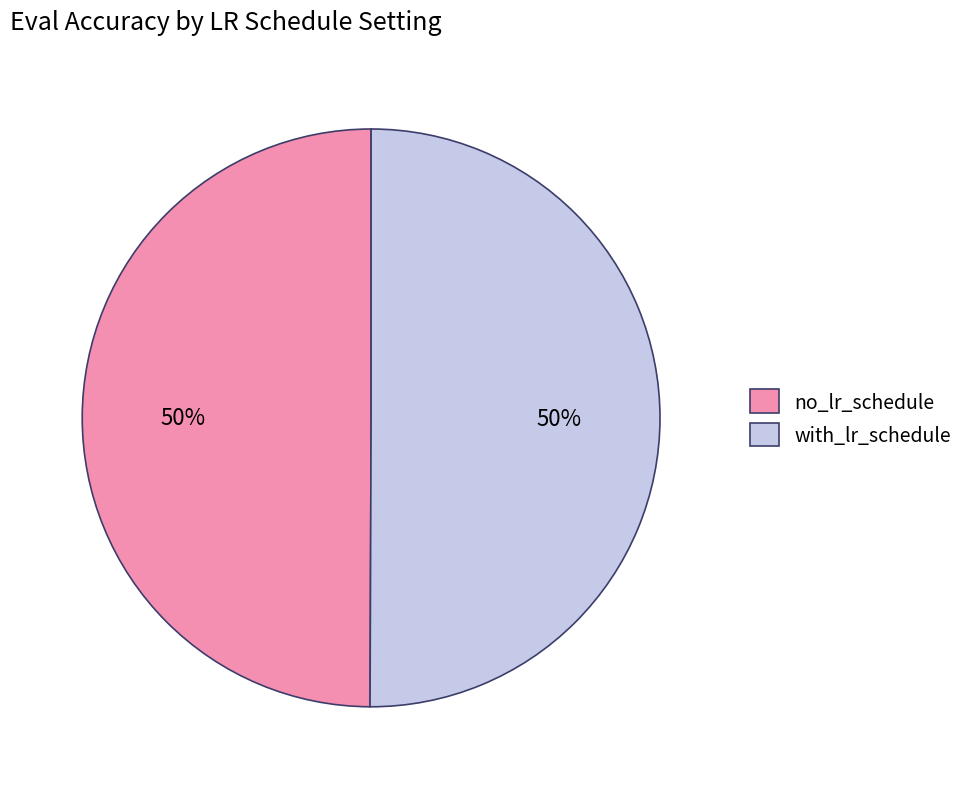

Is the sum of with_lr_schedule and no_lr_schedule greater than half?

Yes